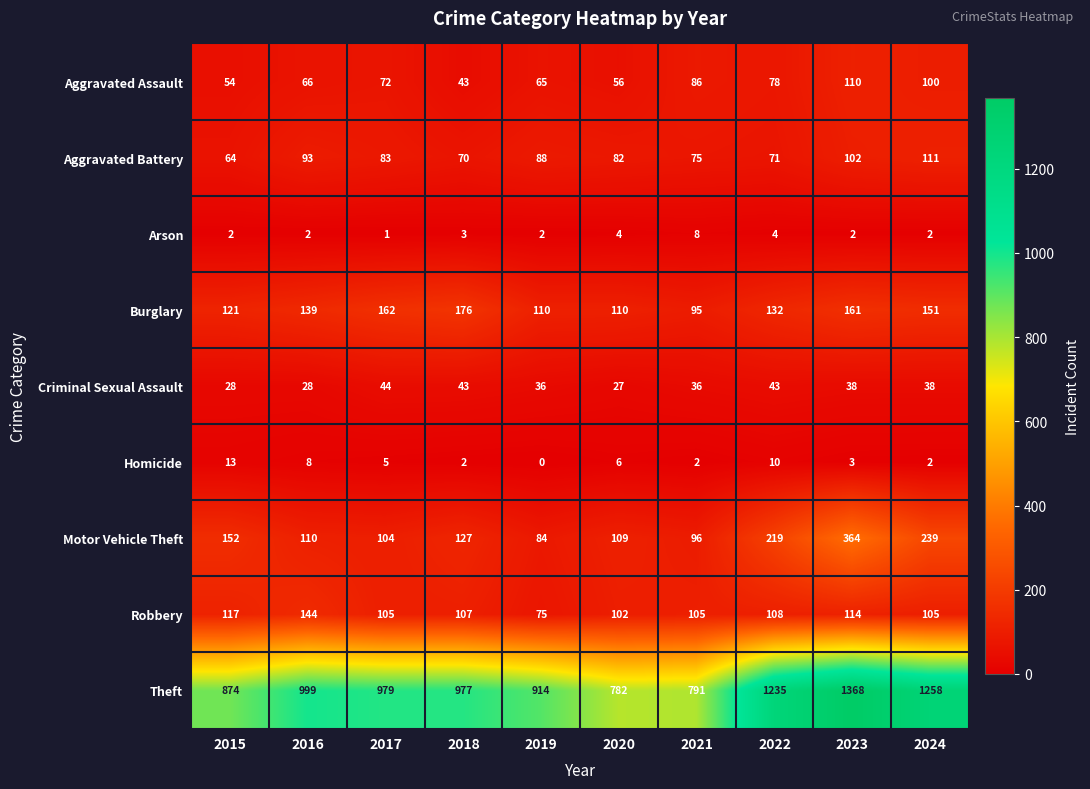

What is the average value of the Aggravated Assault series?

73